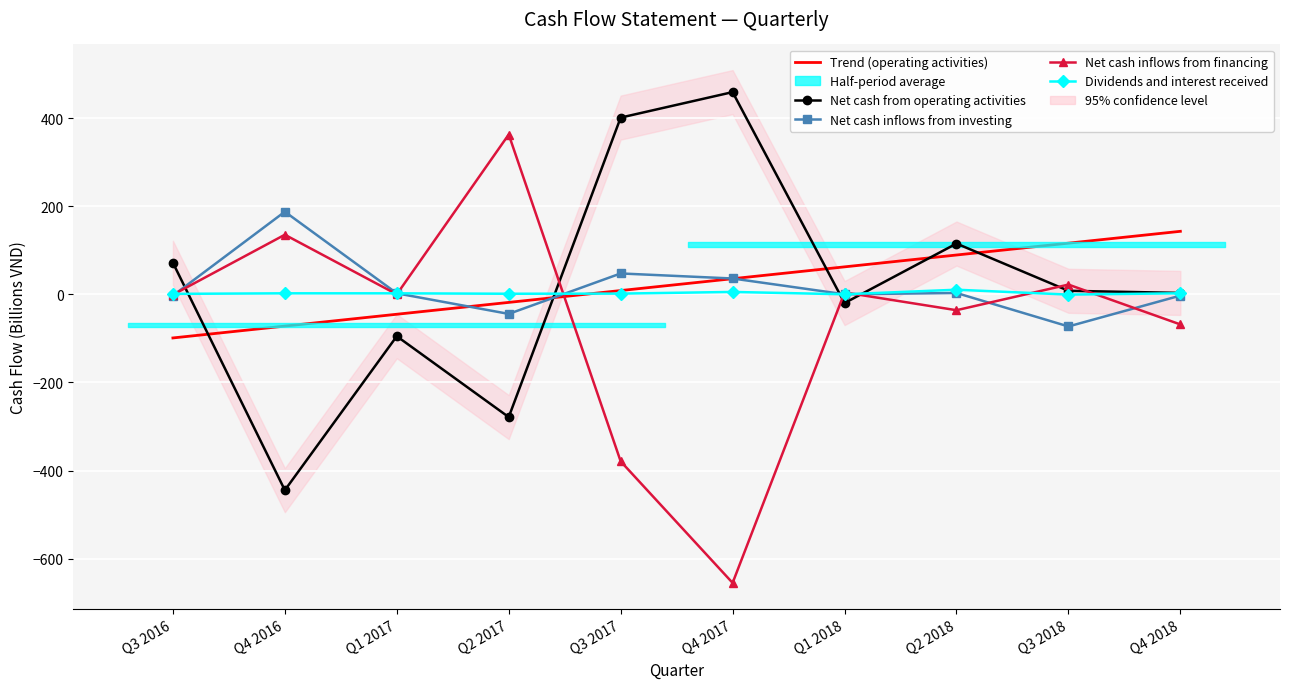

True or false: Dividends and interest received has a value of 2.3 at Q3 2017.

False